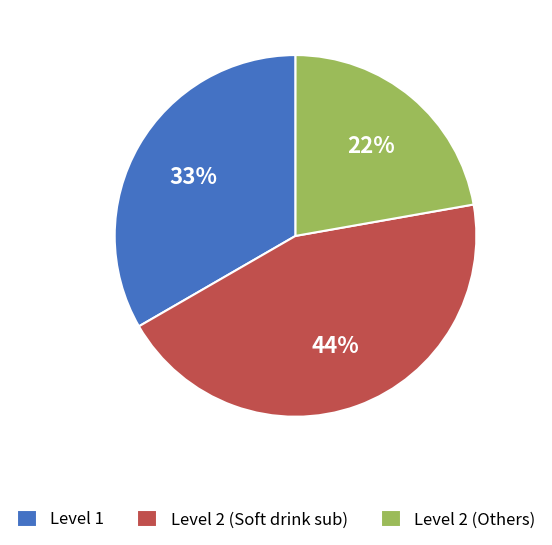

Count the number of slices in the pie.

3